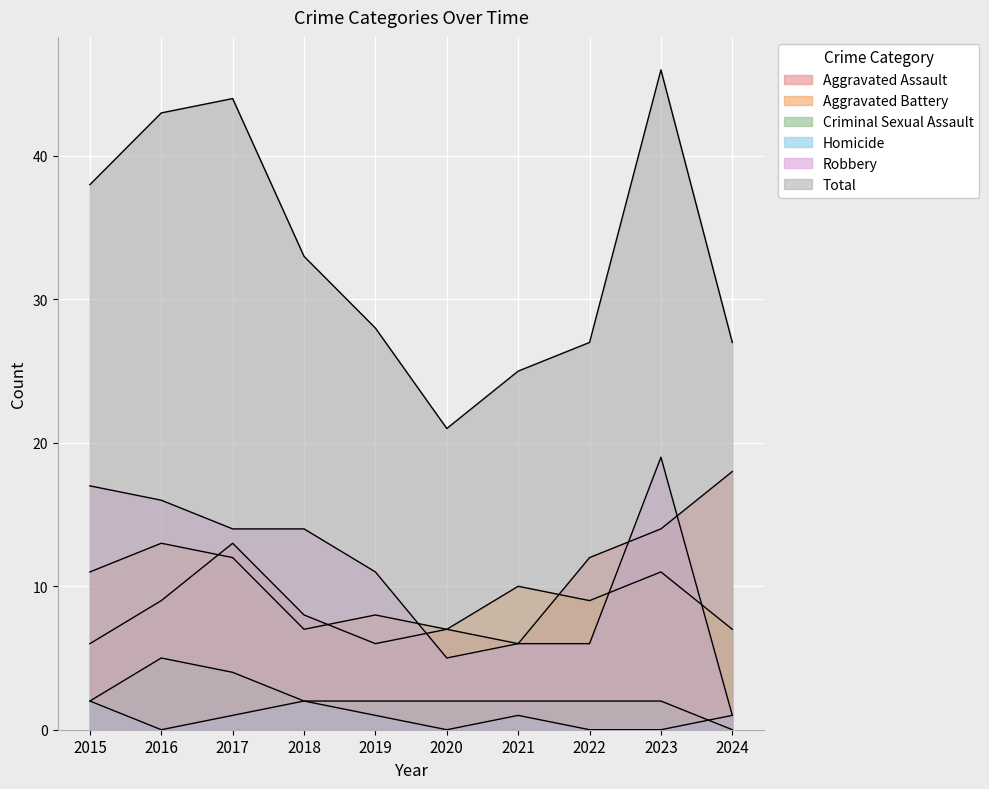

Is the value of Robbery at 2024 greater than the value of Aggravated Battery at 2022?

No